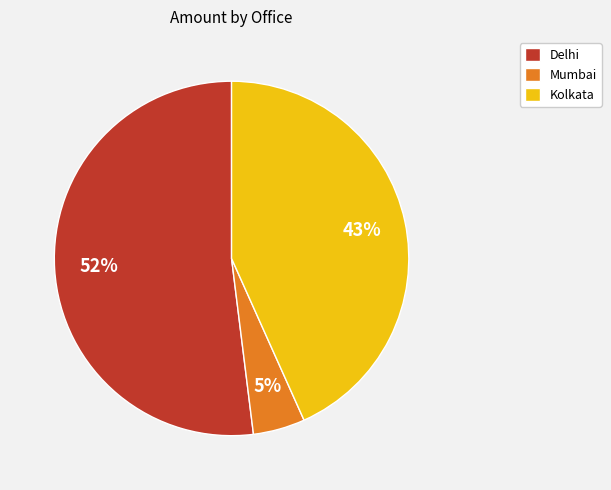

Count the number of slices in the pie.

3